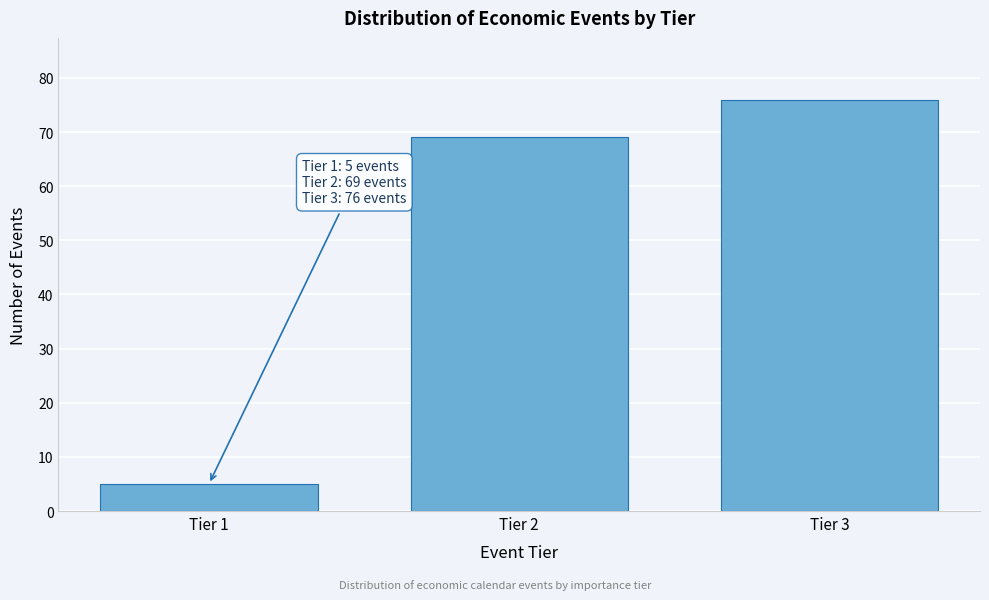

Reading left to right, transcribe all the data shown in this chart.

Tier 1=5	Tier 2=69	Tier 3=76